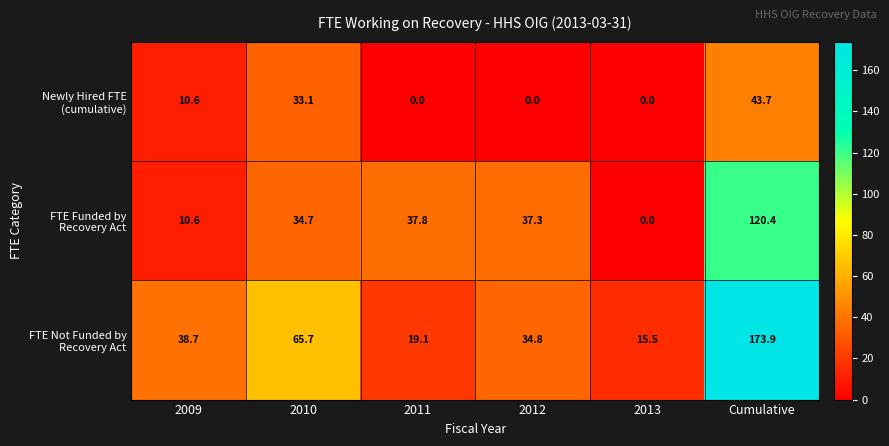

What is the difference between the highest and lowest values at 2012?

37.3